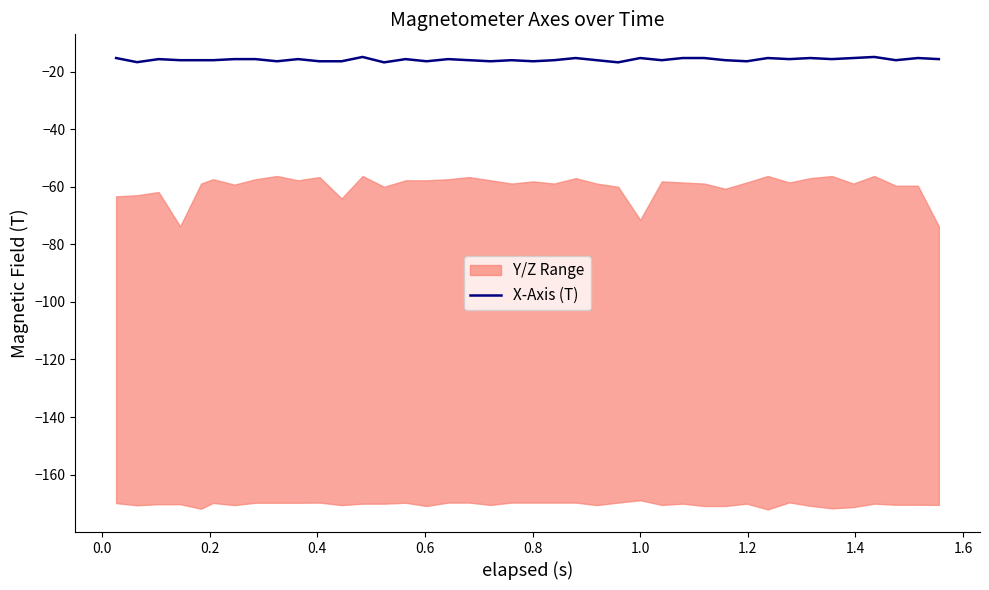

What is the minimum value for X-Axis (T)?

-16.8